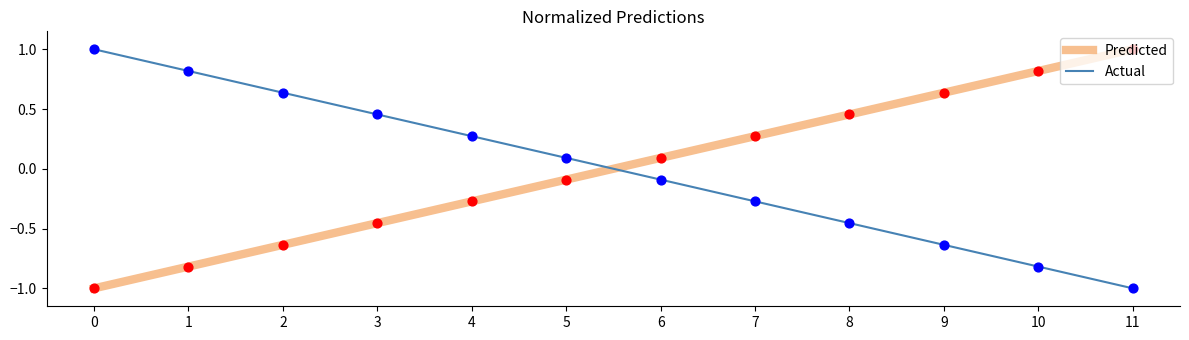

At how many categories does at least one series exceed 0?

12